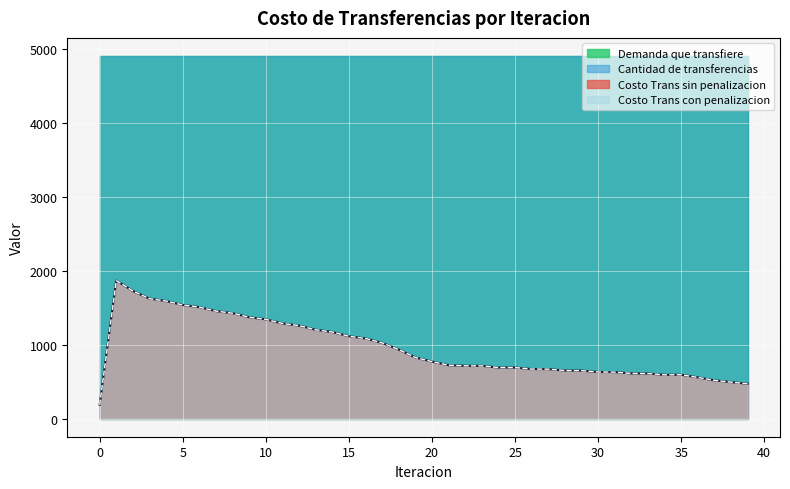

How many lines are shown in the chart?

4